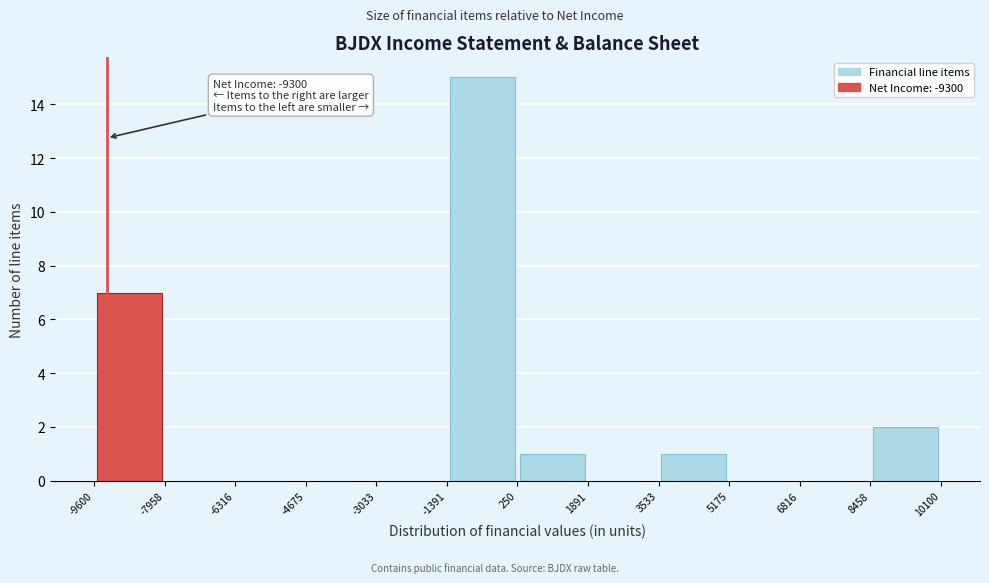

Which range on the x-axis has the tallest bar?

-1391 to 250